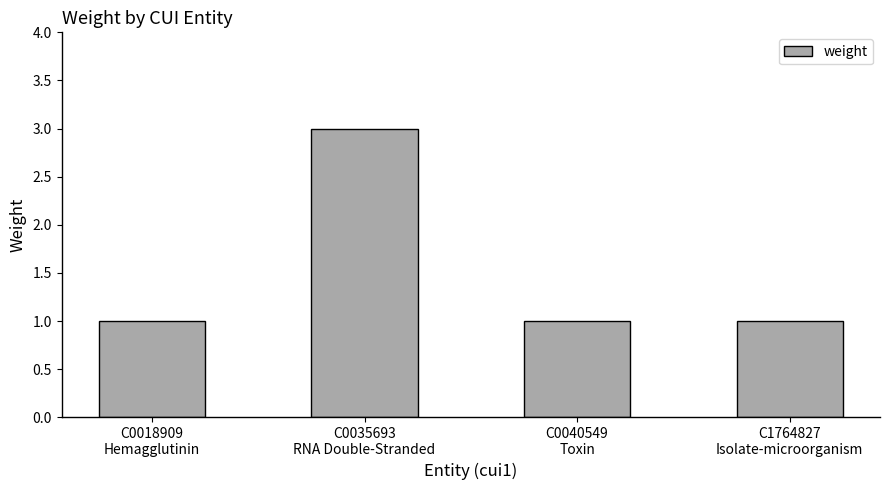

How many values are between 1 and 3?

4